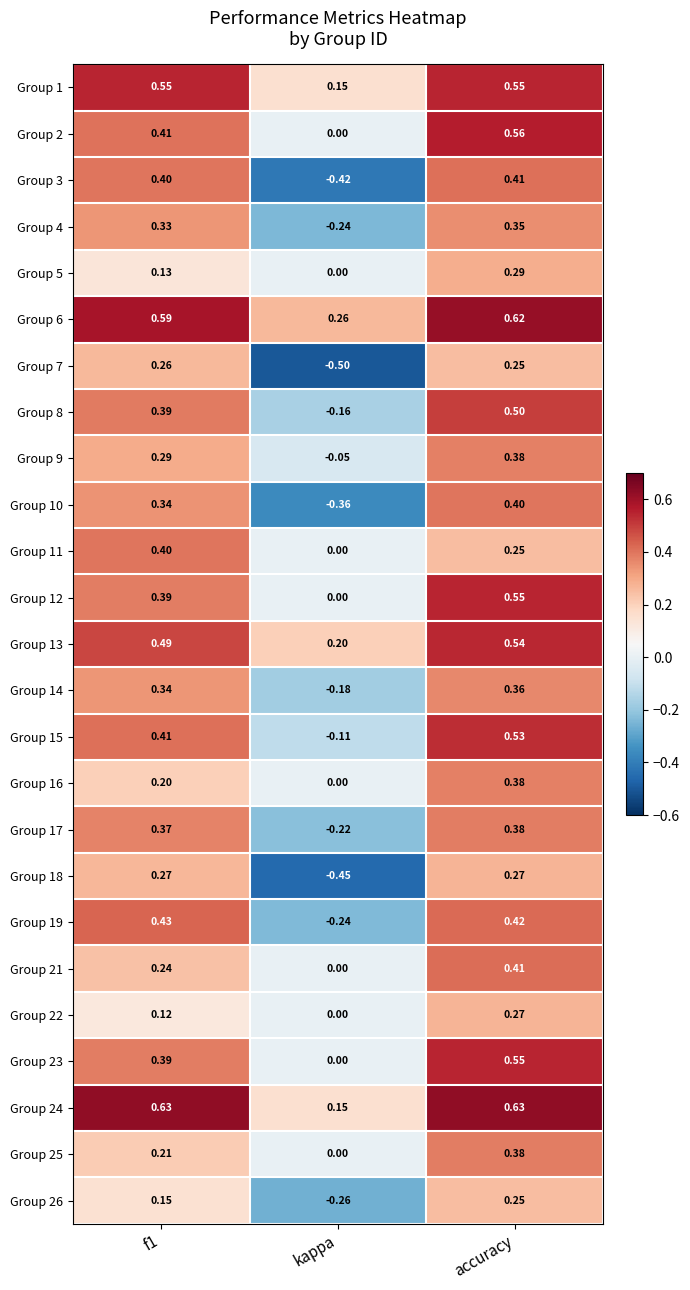

At which label does Group 26 reach its peak?

accuracy